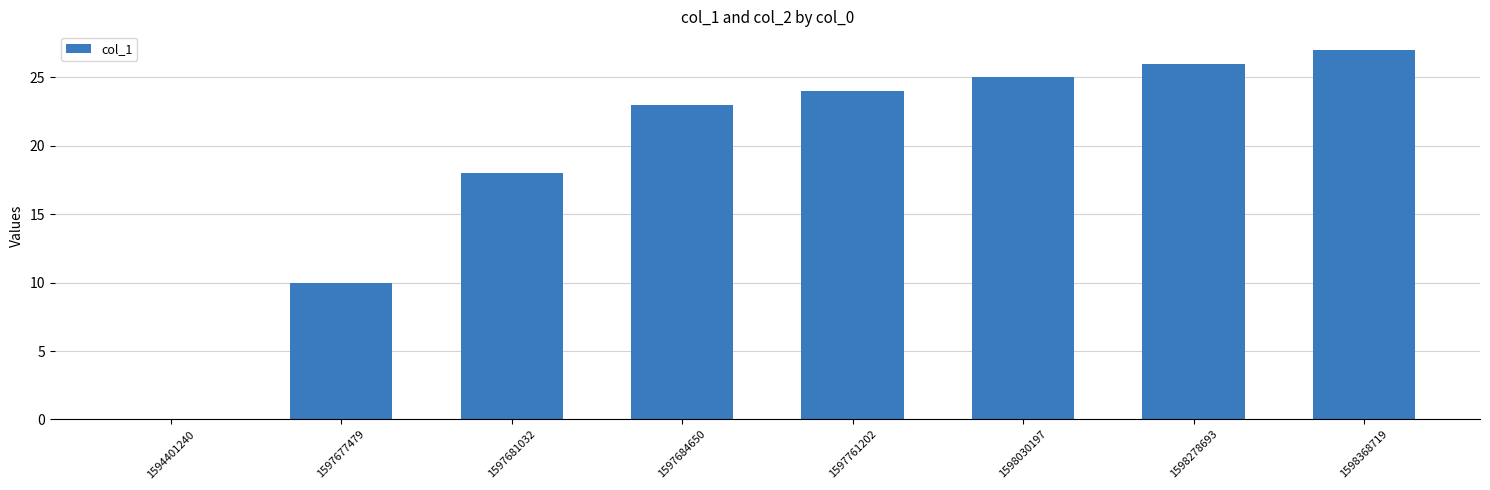

Which label corresponds to the largest value in the chart?

1598368719